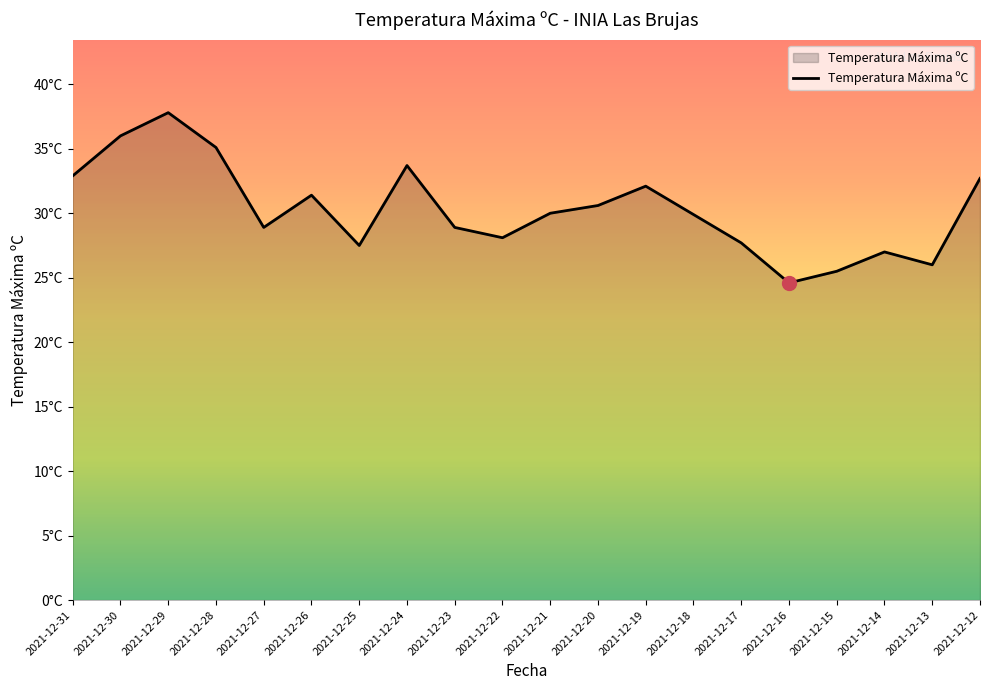

What is the smallest value displayed?

24.6